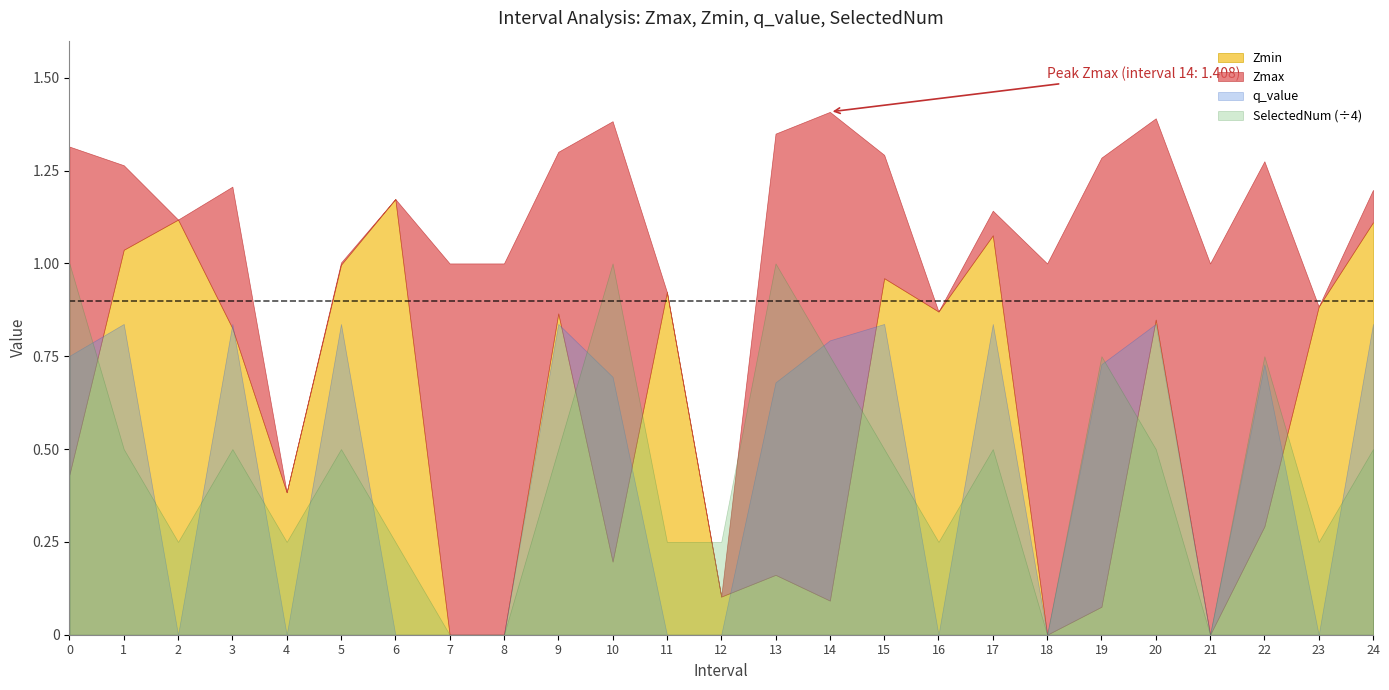

The value of Zmax at 21 is 0.6. True or false?

False